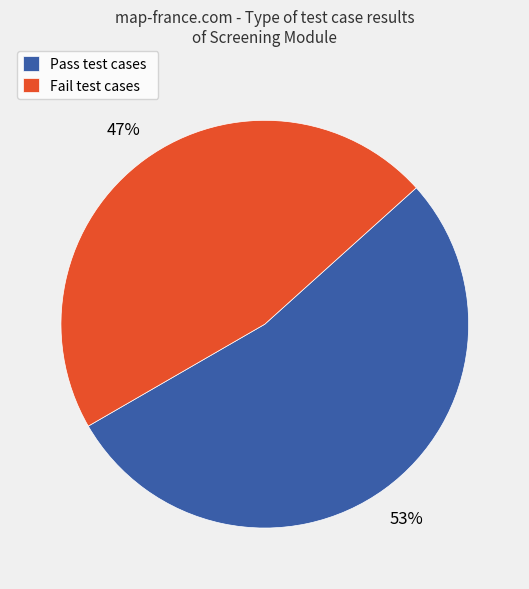

Do Pass test cases and Fail test cases together represent more than half of the pie?

Yes